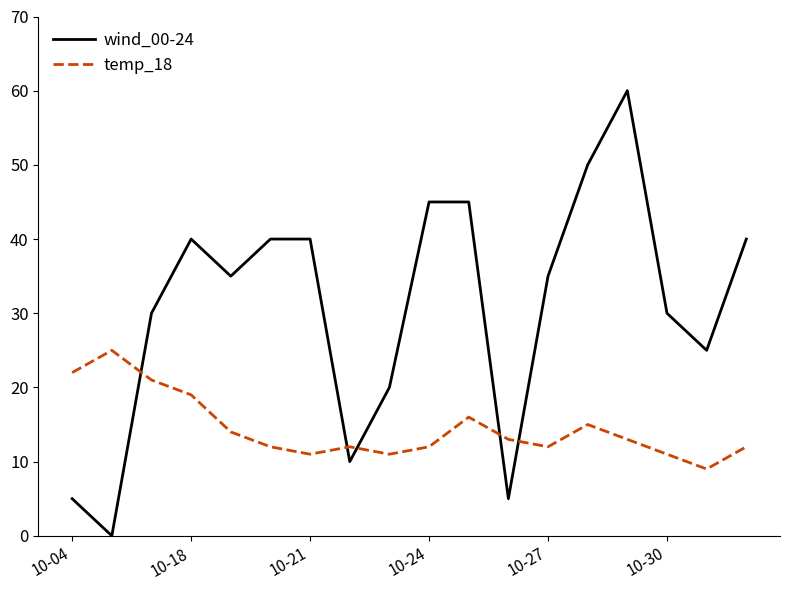

What is the maximum value shown in the chart?

60